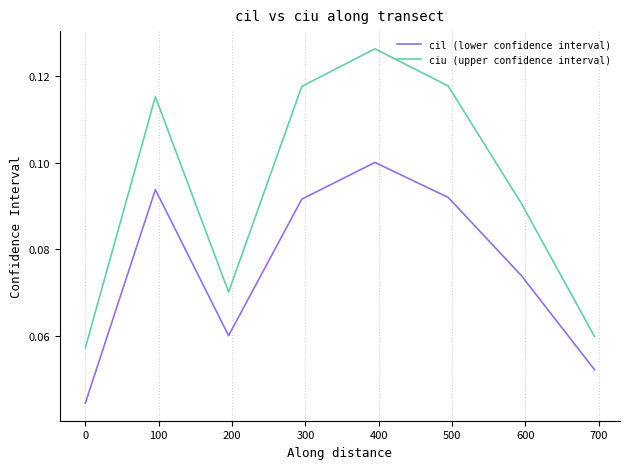

Does the chart have visible grid lines?

Yes